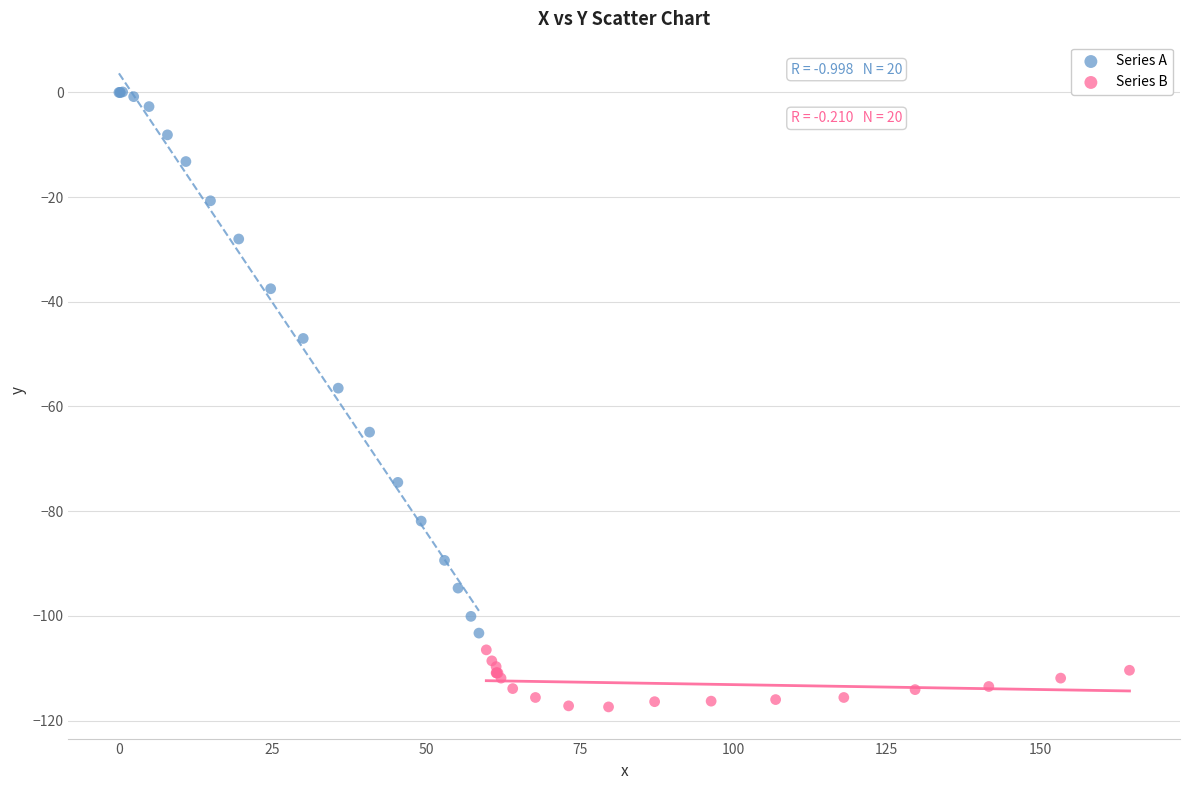

Which series reaches the minimum Y coordinate?

Series B